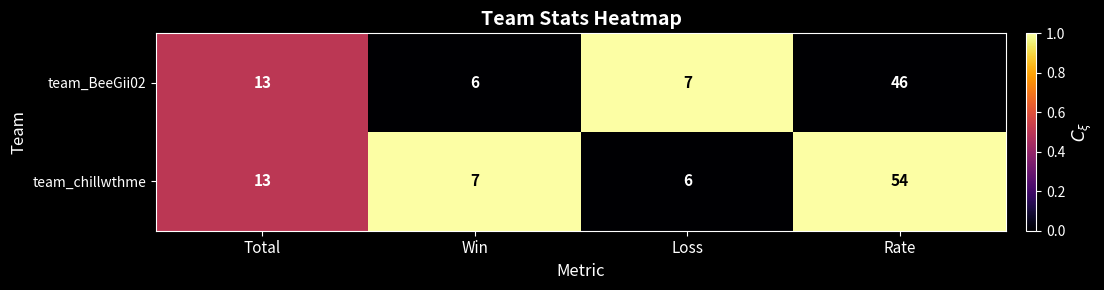

Which series has the largest range (max minus min)?

team_chillwthme